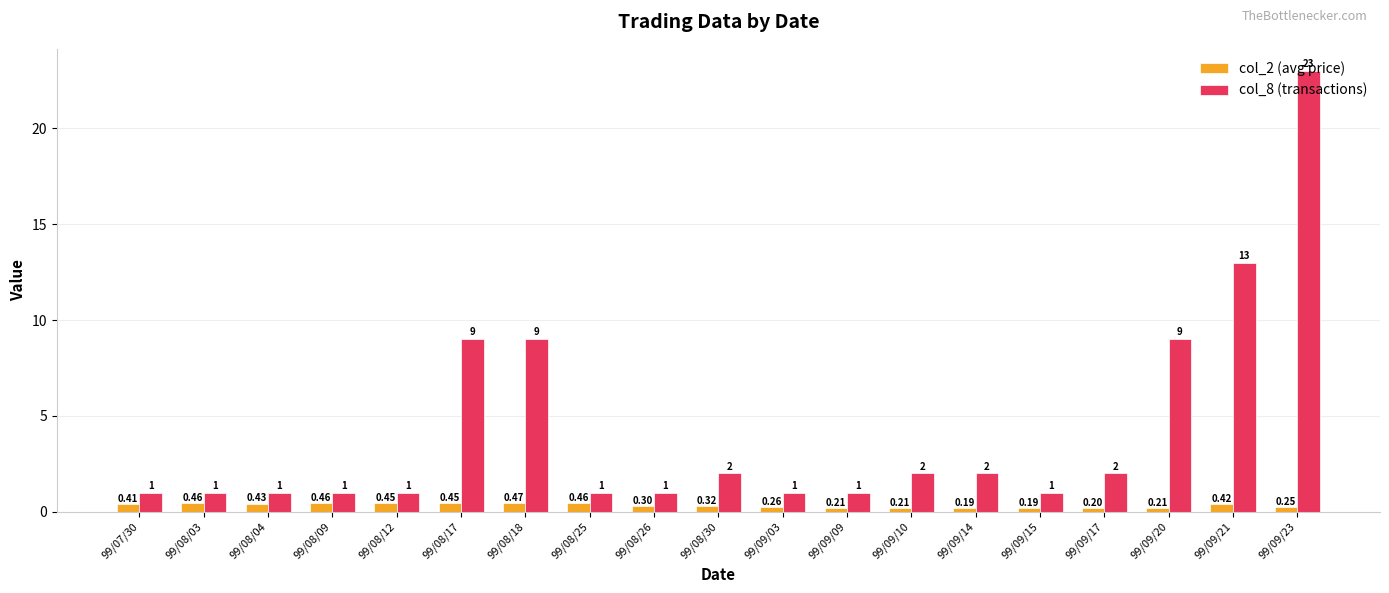

What is the sum of all col_8 (transactions) values?

81.0